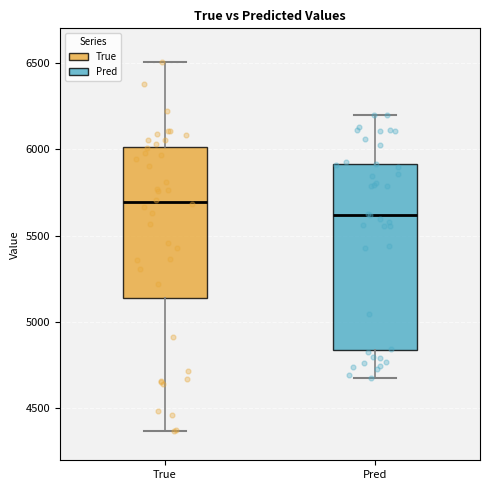

Reading left to right, transcribe this box plot: for each box, give where its median line is, the range the box spans, and where its two whiskers end, as read against the y-axis. The values are not printed on the chart, so give them approximately, as read against the axis.

True: median 5700, box 5150 to 6000, whiskers 4350 to 6500
Pred: median 5600, box 4850 to 5900, whiskers 4700 to 6200